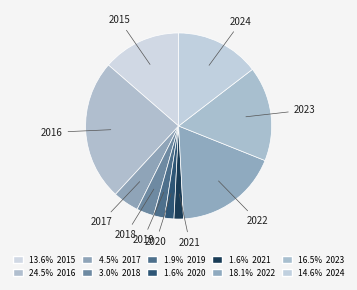

What is the smallest slice in the pie chart?

2020